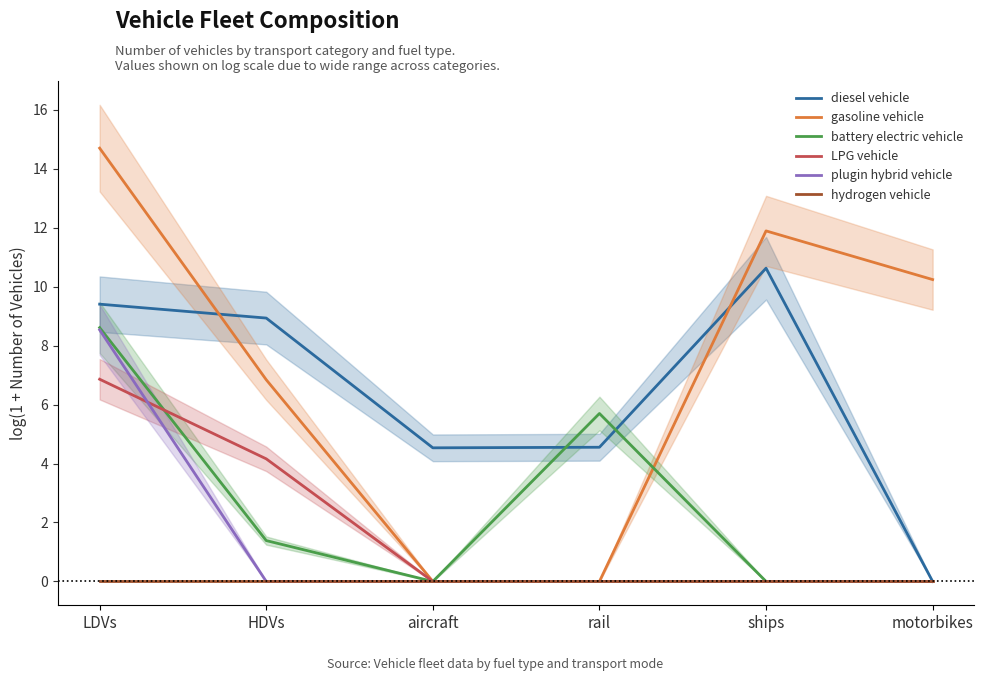

Which category has the highest value in the LPG vehicle series?

LDVs